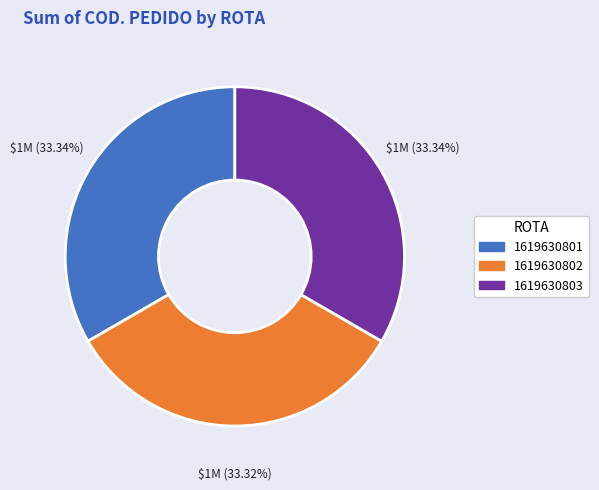

What is the total percentage of 1619630803 and 1619630801?

66.7%